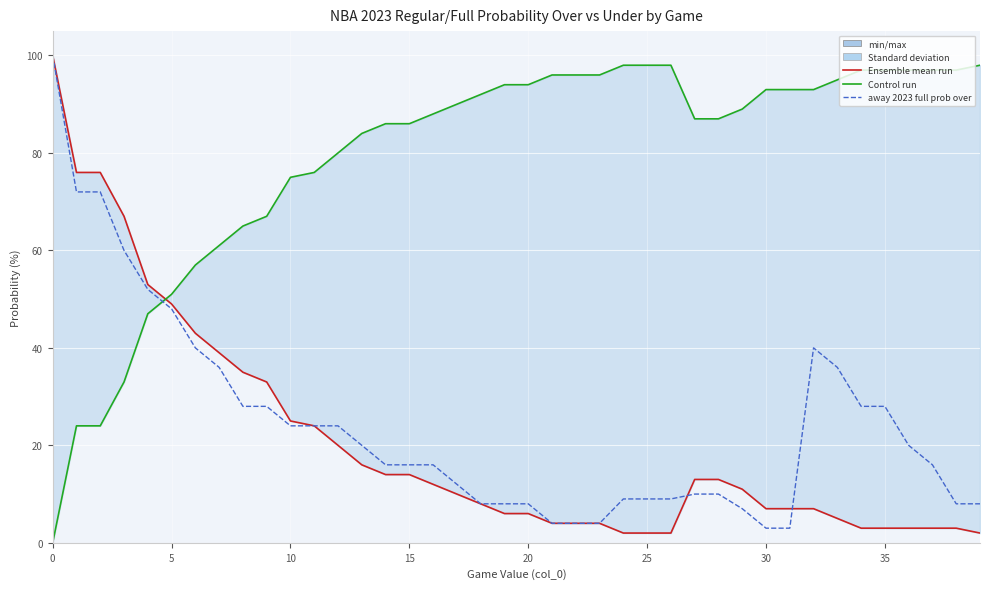

Which has a higher value, 9 or 35?

35